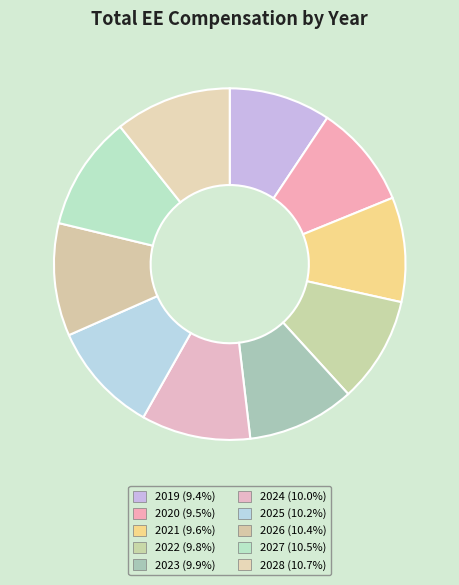

How many segments does this pie chart have?

10